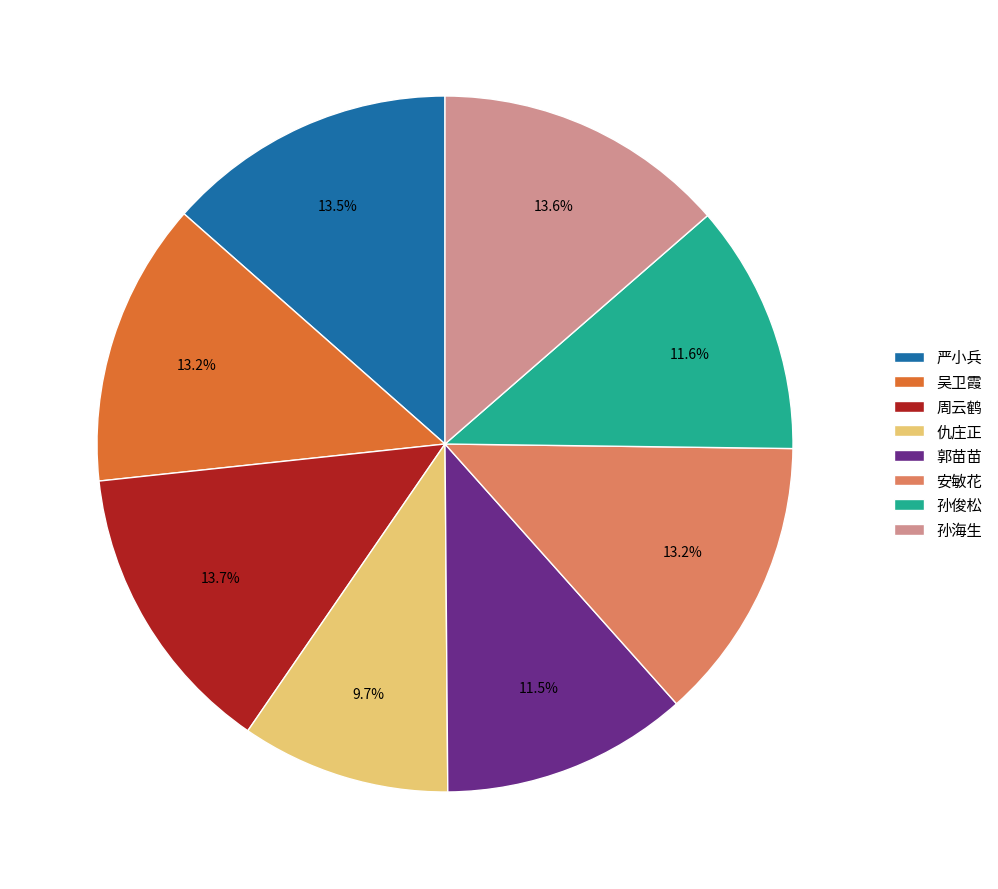

Is there any slice that represents more than half of the pie?

No